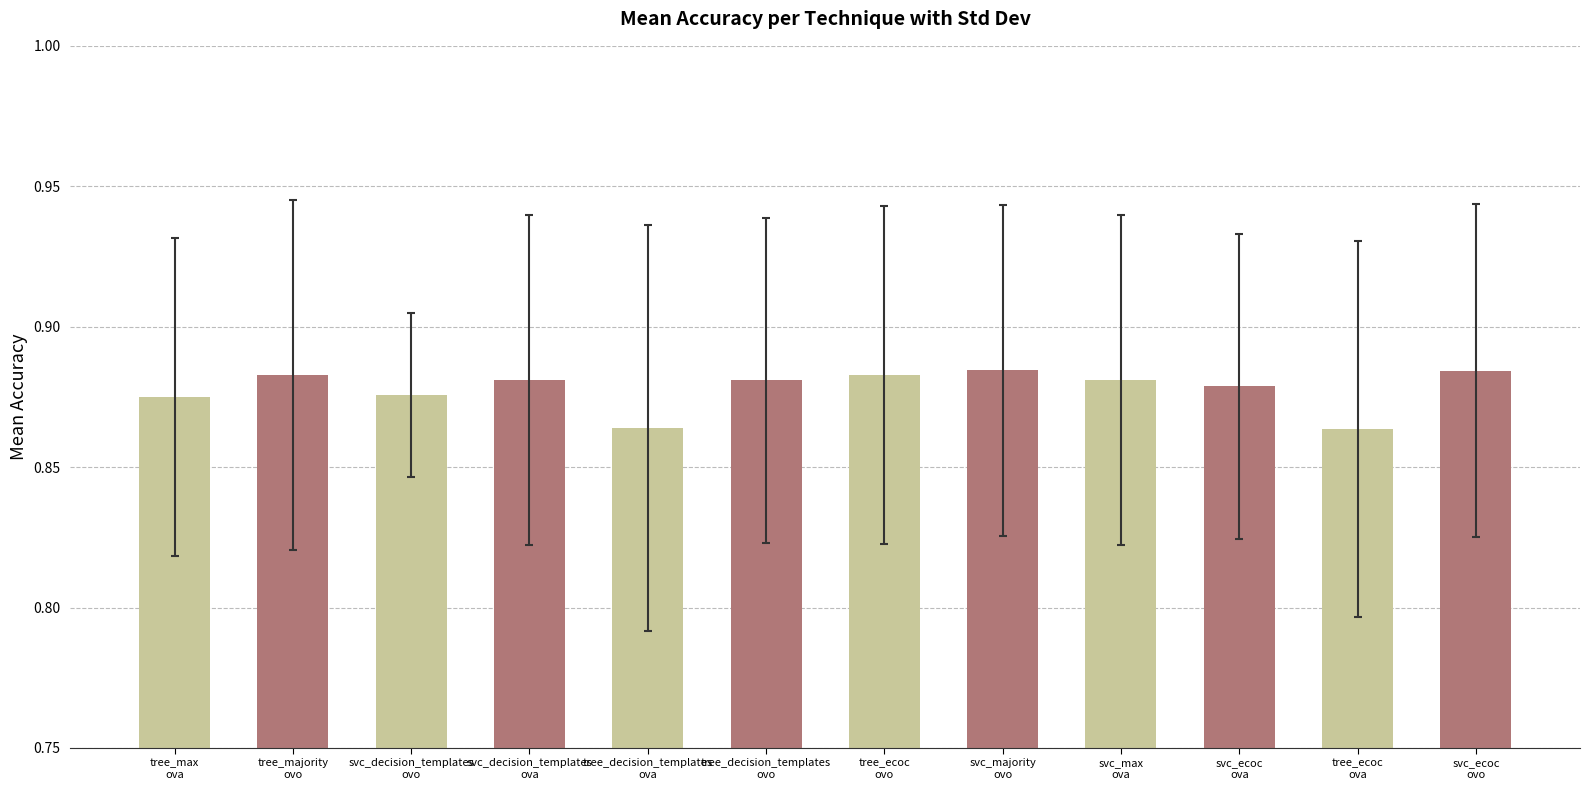

What is the sum of all values?

10.5